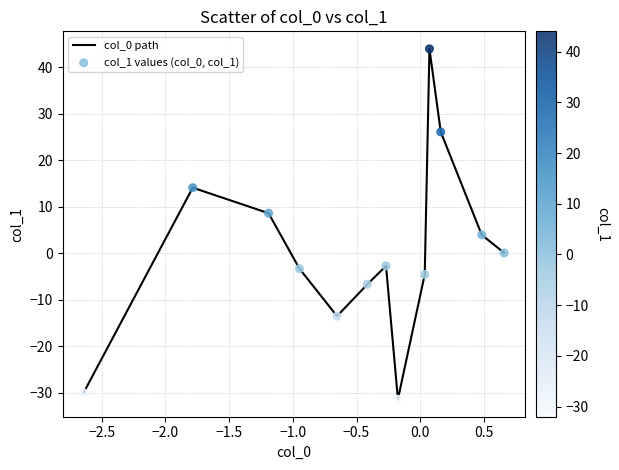

What is the difference between the maximum and minimum values?

75.3